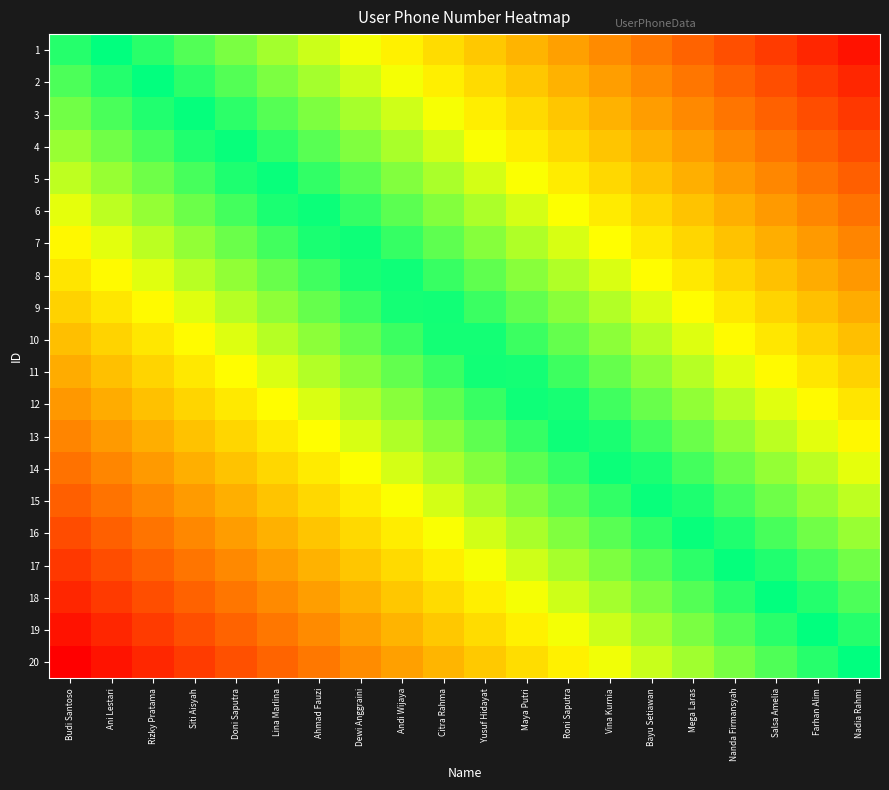

Reading right to left, what are all the values shown in this chart?

1: Nadia Rahmi=0.1	Farhan Alim=0.1	Salsa Amelia=0.2	Nanda Firmansyah=0.2	Mega Laras=0.3	Bayu Setiawan=0.3	Vina Kurnia=0.4	Roni Saputra=0.4	Maya Putri=0.5	Yusuf Hidayat=0.5	Citra Rahma=0.6	Andi Wijaya=0.6	Dewi Anggraini=0.7	Ahmad Fauzi=0.7	Lina Marlina=0.8	Doni Saputra=0.8	Siti Aisyah=0.9	Rizky Pratama=0.9	Ani Lestari=1.0	Budi Santoso=0.9
2: Nadia Rahmi=0.1	Farhan Alim=0.2	Salsa Amelia=0.2	Nanda Firmansyah=0.3	Mega Laras=0.3	Bayu Setiawan=0.4	Vina Kurnia=0.4	Roni Saputra=0.5	Maya Putri=0.5	Yusuf Hidayat=0.6	Citra Rahma=0.6	Andi Wijaya=0.7	Dewi Anggraini=0.7	Ahmad Fauzi=0.8	Lina Marlina=0.8	Doni Saputra=0.9	Siti Aisyah=0.9	Rizky Pratama=1.0	Ani Lestari=1.0	Budi Santoso=0.9
3: Nadia Rahmi=0.2	Farhan Alim=0.2	Salsa Amelia=0.3	Nanda Firmansyah=0.3	Mega Laras=0.4	Bayu Setiawan=0.4	Vina Kurnia=0.5	Roni Saputra=0.5	Maya Putri=0.6	Yusuf Hidayat=0.6	Citra Rahma=0.7	Andi Wijaya=0.7	Dewi Anggraini=0.8	Ahmad Fauzi=0.8	Lina Marlina=0.9	Doni Saputra=0.9	Siti Aisyah=1.0	Rizky Pratama=1.0	Ani Lestari=0.9	Budi Santoso=0.8
4: Nadia Rahmi=0.2	Farhan Alim=0.3	Salsa Amelia=0.3	Nanda Firmansyah=0.4	Mega Laras=0.4	Bayu Setiawan=0.5	Vina Kurnia=0.5	Roni Saputra=0.6	Maya Putri=0.6	Yusuf Hidayat=0.7	Citra Rahma=0.7	Andi Wijaya=0.8	Dewi Anggraini=0.8	Ahmad Fauzi=0.9	Lina Marlina=0.9	Doni Saputra=1.0	Siti Aisyah=1.0	Rizky Pratama=0.9	Ani Lestari=0.9	Budi Santoso=0.8
5: Nadia Rahmi=0.2	Farhan Alim=0.3	Salsa Amelia=0.4	Nanda Firmansyah=0.4	Mega Laras=0.5	Bayu Setiawan=0.5	Vina Kurnia=0.6	Roni Saputra=0.6	Maya Putri=0.7	Yusuf Hidayat=0.7	Citra Rahma=0.8	Andi Wijaya=0.8	Dewi Anggraini=0.9	Ahmad Fauzi=0.9	Lina Marlina=1.0	Doni Saputra=1.0	Siti Aisyah=0.9	Rizky Pratama=0.9	Ani Lestari=0.8	Budi Santoso=0.8
6: Nadia Rahmi=0.3	Farhan Alim=0.4	Salsa Amelia=0.4	Nanda Firmansyah=0.5	Mega Laras=0.5	Bayu Setiawan=0.6	Vina Kurnia=0.6	Roni Saputra=0.7	Maya Putri=0.7	Yusuf Hidayat=0.8	Citra Rahma=0.8	Andi Wijaya=0.9	Dewi Anggraini=0.9	Ahmad Fauzi=1.0	Lina Marlina=1.0	Doni Saputra=0.9	Siti Aisyah=0.9	Rizky Pratama=0.8	Ani Lestari=0.8	Budi Santoso=0.7
7: Nadia Rahmi=0.3	Farhan Alim=0.4	Salsa Amelia=0.5	Nanda Firmansyah=0.5	Mega Laras=0.6	Bayu Setiawan=0.6	Vina Kurnia=0.7	Roni Saputra=0.7	Maya Putri=0.8	Yusuf Hidayat=0.8	Citra Rahma=0.9	Andi Wijaya=0.9	Dewi Anggraini=1.0	Ahmad Fauzi=1.0	Lina Marlina=0.9	Doni Saputra=0.9	Siti Aisyah=0.8	Rizky Pratama=0.8	Ani Lestari=0.7	Budi Santoso=0.7
8: Nadia Rahmi=0.4	Farhan Alim=0.5	Salsa Amelia=0.5	Nanda Firmansyah=0.6	Mega Laras=0.6	Bayu Setiawan=0.7	Vina Kurnia=0.7	Roni Saputra=0.8	Maya Putri=0.8	Yusuf Hidayat=0.9	Citra Rahma=0.9	Andi Wijaya=1.0	Dewi Anggraini=1.0	Ahmad Fauzi=0.9	Lina Marlina=0.9	Doni Saputra=0.8	Siti Aisyah=0.8	Rizky Pratama=0.7	Ani Lestari=0.7	Budi Santoso=0.6
9: Nadia Rahmi=0.4	Farhan Alim=0.5	Salsa Amelia=0.6	Nanda Firmansyah=0.6	Mega Laras=0.7	Bayu Setiawan=0.7	Vina Kurnia=0.8	Roni Saputra=0.8	Maya Putri=0.9	Yusuf Hidayat=0.9	Citra Rahma=1.0	Andi Wijaya=1.0	Dewi Anggraini=0.9	Ahmad Fauzi=0.9	Lina Marlina=0.8	Doni Saputra=0.8	Siti Aisyah=0.7	Rizky Pratama=0.7	Ani Lestari=0.6	Budi Santoso=0.6
10: Nadia Rahmi=0.5	Farhan Alim=0.6	Salsa Amelia=0.6	Nanda Firmansyah=0.7	Mega Laras=0.7	Bayu Setiawan=0.8	Vina Kurnia=0.8	Roni Saputra=0.9	Maya Putri=0.9	Yusuf Hidayat=1.0	Citra Rahma=1.0	Andi Wijaya=0.9	Dewi Anggraini=0.9	Ahmad Fauzi=0.8	Lina Marlina=0.8	Doni Saputra=0.7	Siti Aisyah=0.7	Rizky Pratama=0.6	Ani Lestari=0.6	Budi Santoso=0.5
11: Nadia Rahmi=0.6	Farhan Alim=0.6	Salsa Amelia=0.7	Nanda Firmansyah=0.7	Mega Laras=0.8	Bayu Setiawan=0.8	Vina Kurnia=0.9	Roni Saputra=0.9	Maya Putri=1.0	Yusuf Hidayat=1.0	Citra Rahma=0.9	Andi Wijaya=0.9	Dewi Anggraini=0.8	Ahmad Fauzi=0.8	Lina Marlina=0.7	Doni Saputra=0.7	Siti Aisyah=0.6	Rizky Pratama=0.6	Ani Lestari=0.5	Budi Santoso=0.4
12: Nadia Rahmi=0.6	Farhan Alim=0.7	Salsa Amelia=0.7	Nanda Firmansyah=0.8	Mega Laras=0.8	Bayu Setiawan=0.9	Vina Kurnia=0.9	Roni Saputra=1.0	Maya Putri=1.0	Yusuf Hidayat=0.9	Citra Rahma=0.9	Andi Wijaya=0.8	Dewi Anggraini=0.8	Ahmad Fauzi=0.7	Lina Marlina=0.7	Doni Saputra=0.6	Siti Aisyah=0.6	Rizky Pratama=0.5	Ani Lestari=0.5	Budi Santoso=0.4
13: Nadia Rahmi=0.7	Farhan Alim=0.7	Salsa Amelia=0.8	Nanda Firmansyah=0.8	Mega Laras=0.9	Bayu Setiawan=0.9	Vina Kurnia=1.0	Roni Saputra=1.0	Maya Putri=0.9	Yusuf Hidayat=0.9	Citra Rahma=0.8	Andi Wijaya=0.8	Dewi Anggraini=0.7	Ahmad Fauzi=0.7	Lina Marlina=0.6	Doni Saputra=0.6	Siti Aisyah=0.5	Rizky Pratama=0.5	Ani Lestari=0.4	Budi Santoso=0.3
14: Nadia Rahmi=0.7	Farhan Alim=0.8	Salsa Amelia=0.8	Nanda Firmansyah=0.9	Mega Laras=0.9	Bayu Setiawan=1.0	Vina Kurnia=1.0	Roni Saputra=0.9	Maya Putri=0.9	Yusuf Hidayat=0.8	Citra Rahma=0.8	Andi Wijaya=0.7	Dewi Anggraini=0.7	Ahmad Fauzi=0.6	Lina Marlina=0.6	Doni Saputra=0.5	Siti Aisyah=0.5	Rizky Pratama=0.4	Ani Lestari=0.4	Budi Santoso=0.3
15: Nadia Rahmi=0.8	Farhan Alim=0.8	Salsa Amelia=0.9	Nanda Firmansyah=0.9	Mega Laras=1.0	Bayu Setiawan=1.0	Vina Kurnia=0.9	Roni Saputra=0.9	Maya Putri=0.8	Yusuf Hidayat=0.8	Citra Rahma=0.7	Andi Wijaya=0.7	Dewi Anggraini=0.6	Ahmad Fauzi=0.6	Lina Marlina=0.5	Doni Saputra=0.5	Siti Aisyah=0.4	Rizky Pratama=0.4	Ani Lestari=0.3	Budi Santoso=0.2
16: Nadia Rahmi=0.8	Farhan Alim=0.9	Salsa Amelia=0.9	Nanda Firmansyah=1.0	Mega Laras=1.0	Bayu Setiawan=0.9	Vina Kurnia=0.9	Roni Saputra=0.8	Maya Putri=0.8	Yusuf Hidayat=0.7	Citra Rahma=0.7	Andi Wijaya=0.6	Dewi Anggraini=0.6	Ahmad Fauzi=0.5	Lina Marlina=0.5	Doni Saputra=0.4	Siti Aisyah=0.4	Rizky Pratama=0.3	Ani Lestari=0.3	Budi Santoso=0.2
17: Nadia Rahmi=0.8	Farhan Alim=0.9	Salsa Amelia=1.0	Nanda Firmansyah=1.0	Mega Laras=0.9	Bayu Setiawan=0.9	Vina Kurnia=0.8	Roni Saputra=0.8	Maya Putri=0.7	Yusuf Hidayat=0.7	Citra Rahma=0.6	Andi Wijaya=0.6	Dewi Anggraini=0.5	Ahmad Fauzi=0.5	Lina Marlina=0.4	Doni Saputra=0.4	Siti Aisyah=0.3	Rizky Pratama=0.3	Ani Lestari=0.2	Budi Santoso=0.2
18: Nadia Rahmi=0.9	Farhan Alim=1.0	Salsa Amelia=1.0	Nanda Firmansyah=0.9	Mega Laras=0.9	Bayu Setiawan=0.8	Vina Kurnia=0.8	Roni Saputra=0.7	Maya Putri=0.7	Yusuf Hidayat=0.6	Citra Rahma=0.6	Andi Wijaya=0.5	Dewi Anggraini=0.5	Ahmad Fauzi=0.4	Lina Marlina=0.4	Doni Saputra=0.3	Siti Aisyah=0.3	Rizky Pratama=0.2	Ani Lestari=0.2	Budi Santoso=0.1
19: Nadia Rahmi=0.9	Farhan Alim=1.0	Salsa Amelia=0.9	Nanda Firmansyah=0.9	Mega Laras=0.8	Bayu Setiawan=0.8	Vina Kurnia=0.7	Roni Saputra=0.7	Maya Putri=0.6	Yusuf Hidayat=0.6	Citra Rahma=0.5	Andi Wijaya=0.5	Dewi Anggraini=0.4	Ahmad Fauzi=0.4	Lina Marlina=0.3	Doni Saputra=0.3	Siti Aisyah=0.2	Rizky Pratama=0.2	Ani Lestari=0.1	Budi Santoso=0.1
20: Nadia Rahmi=1.0	Farhan Alim=0.9	Salsa Amelia=0.9	Nanda Firmansyah=0.8	Mega Laras=0.8	Bayu Setiawan=0.7	Vina Kurnia=0.7	Roni Saputra=0.6	Maya Putri=0.6	Yusuf Hidayat=0.5	Citra Rahma=0.5	Andi Wijaya=0.4	Dewi Anggraini=0.4	Ahmad Fauzi=0.3	Lina Marlina=0.3	Doni Saputra=0.2	Siti Aisyah=0.2	Rizky Pratama=0.1	Ani Lestari=0.1	Budi Santoso=0.0